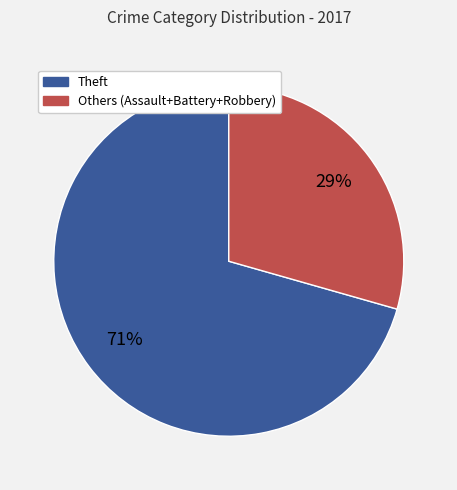

Count the number of slices in the pie.

2